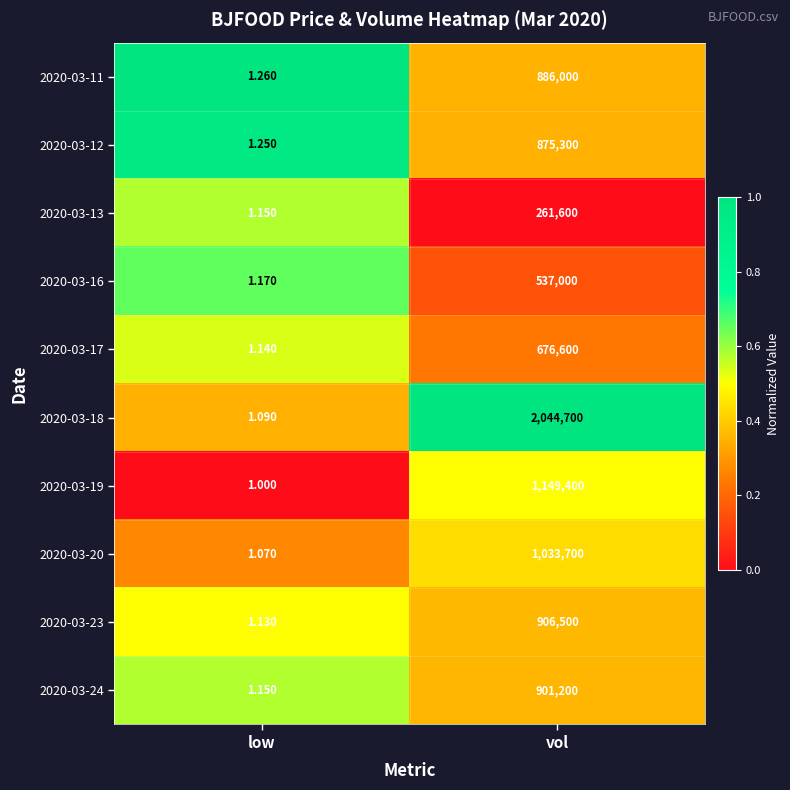

At which label is 2020-03-16 closest to 268500?

low